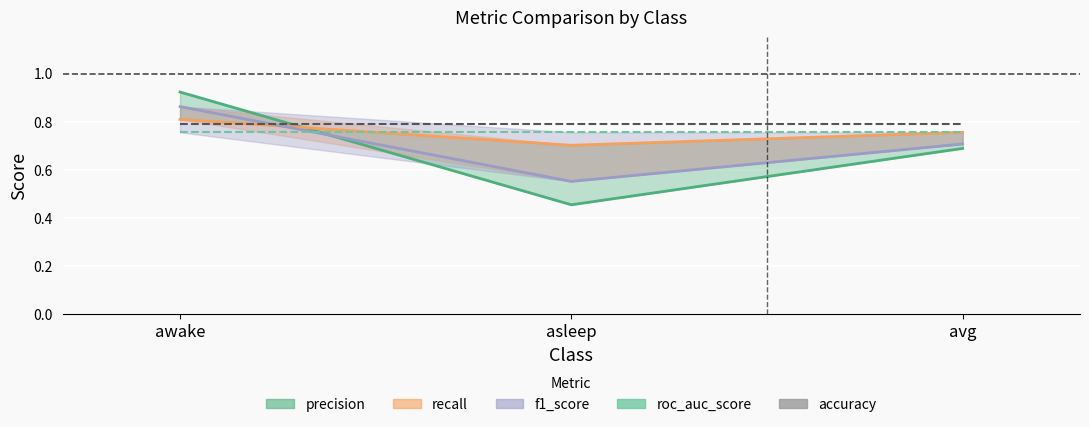

Which has a higher value, asleep or avg?

avg